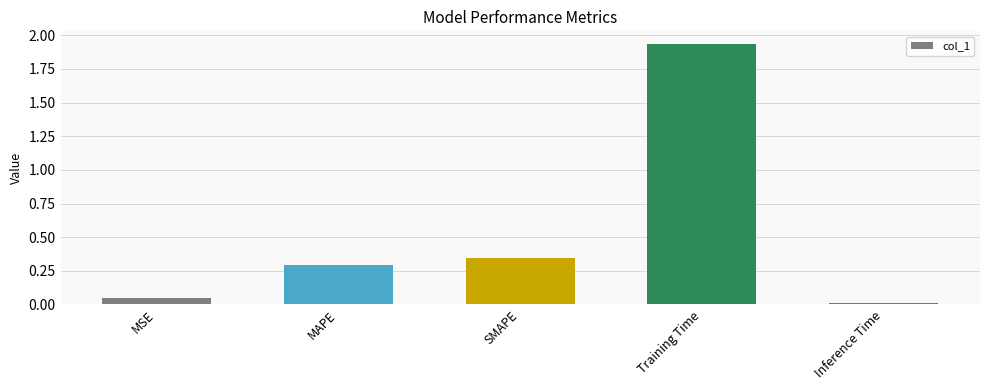

What is the label of the 5th bar from the right?

MSE